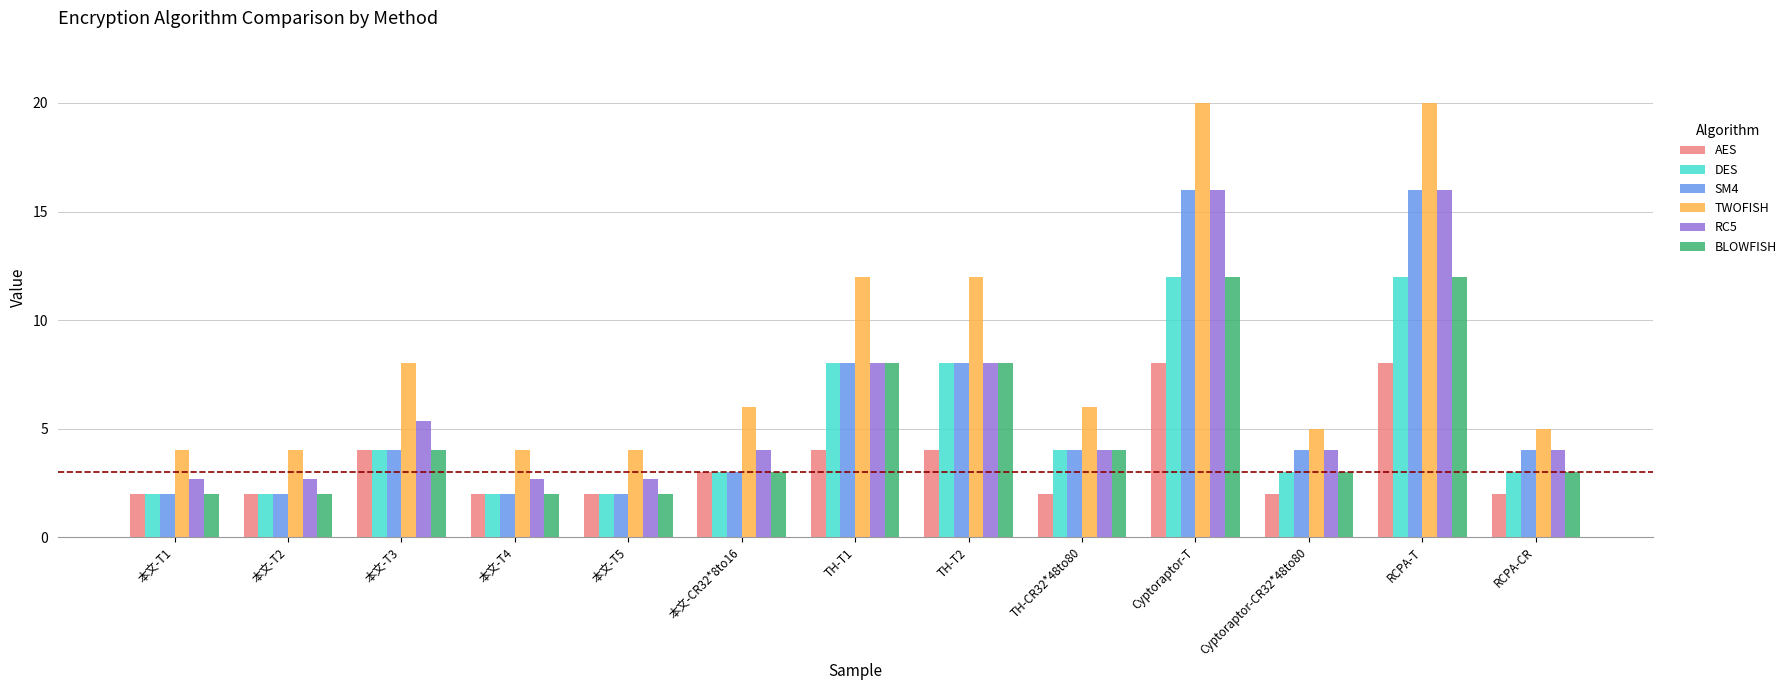

Reading right to left, transcribe all the data shown in this chart.

AES: 2.0	8.0	2.0	8.0	2.0	4.0	4.0	3.0	2.0	2.0	4.0	2.0	2.0
DES: 3.0	12.0	3.0	12.0	4.0	8.0	8.0	3.0	2.0	2.0	4.0	2.0	2.0
SM4: 4.0	16.0	4.0	16.0	4.0	8.0	8.0	3.0	2.0	2.0	4.0	2.0	2.0
TWOFISH: 5.0	20.0	5.0	20.0	6.0	12.0	12.0	6.0	4.0	4.0	8.0	4.0	4.0
RC5: 4.0	16.0	4.0	16.0	4.0	8.0	8.0	4.0	2.7	2.7	5.3	2.7	2.7
BLOWFISH: 3.0	12.0	3.0	12.0	4.0	8.0	8.0	3.0	2.0	2.0	4.0	2.0	2.0